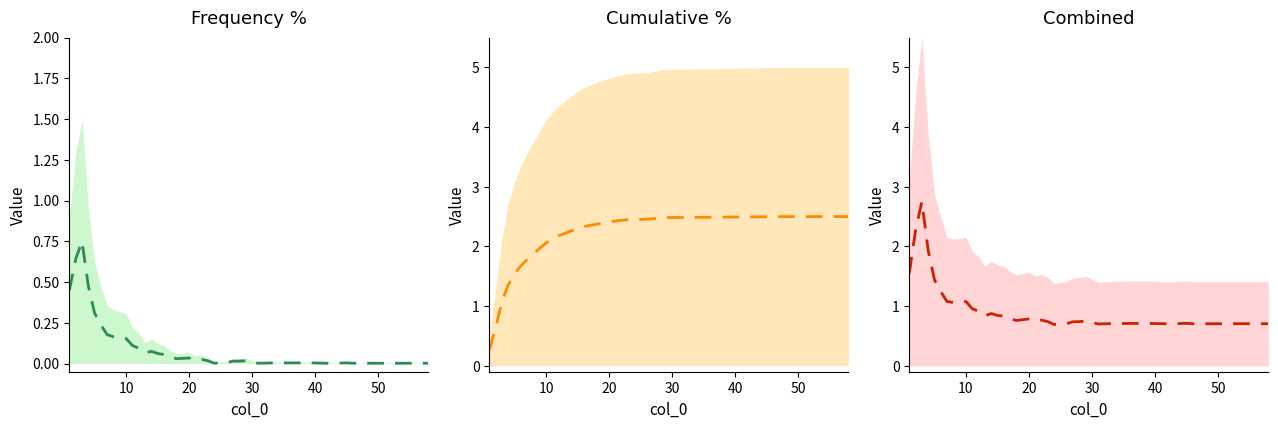

List the series in order of their overall mean, lowest first.

col_1, combined, col_2